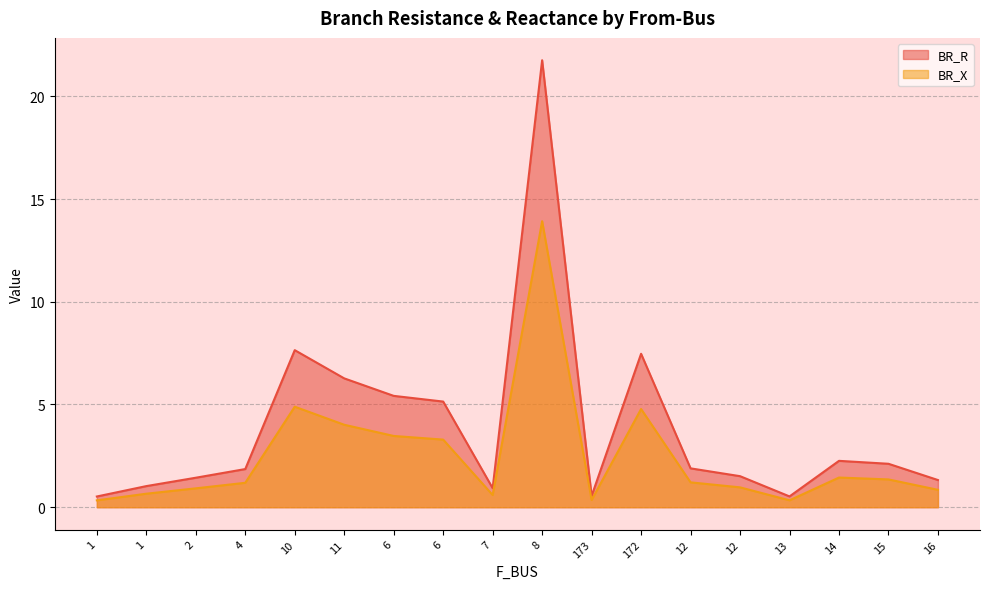

True or false: BR_X has more than 0 interior local peaks.

True